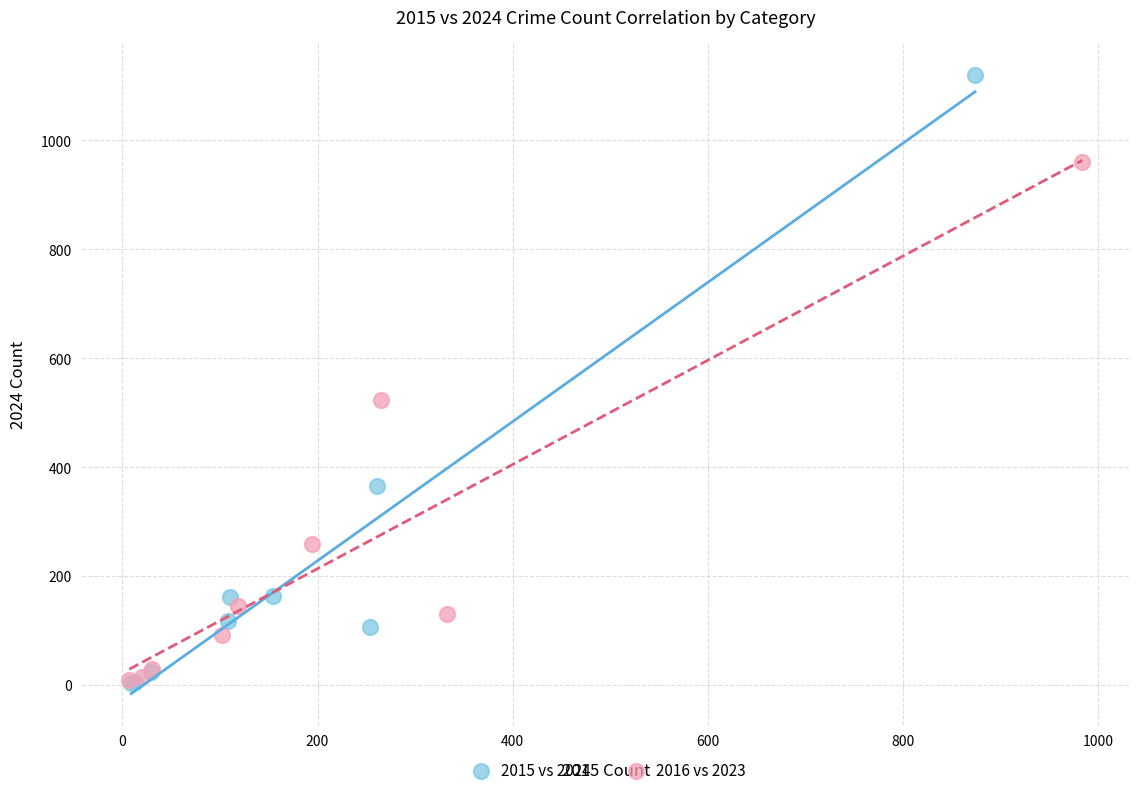

Which series has the largest Y range (max minus min)?

2015 vs 2024